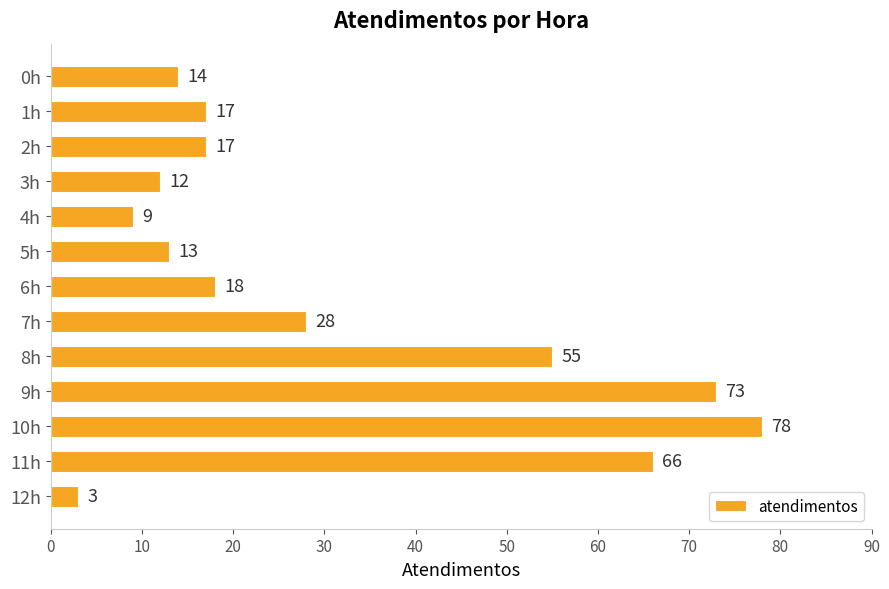

What position from the top is 11h?

12